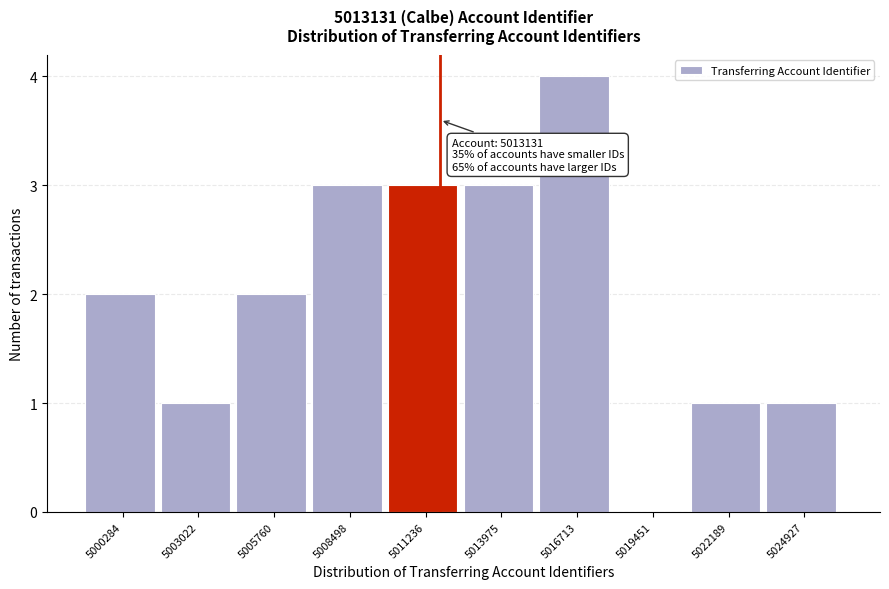

Reading left to right, transcribe all the data shown in this chart.

5000284=2	5003022=1	5005760=2	5008498=3	5011236=3	5013975=3	5016713=4	5019451=0	5022189=1	5024927=1